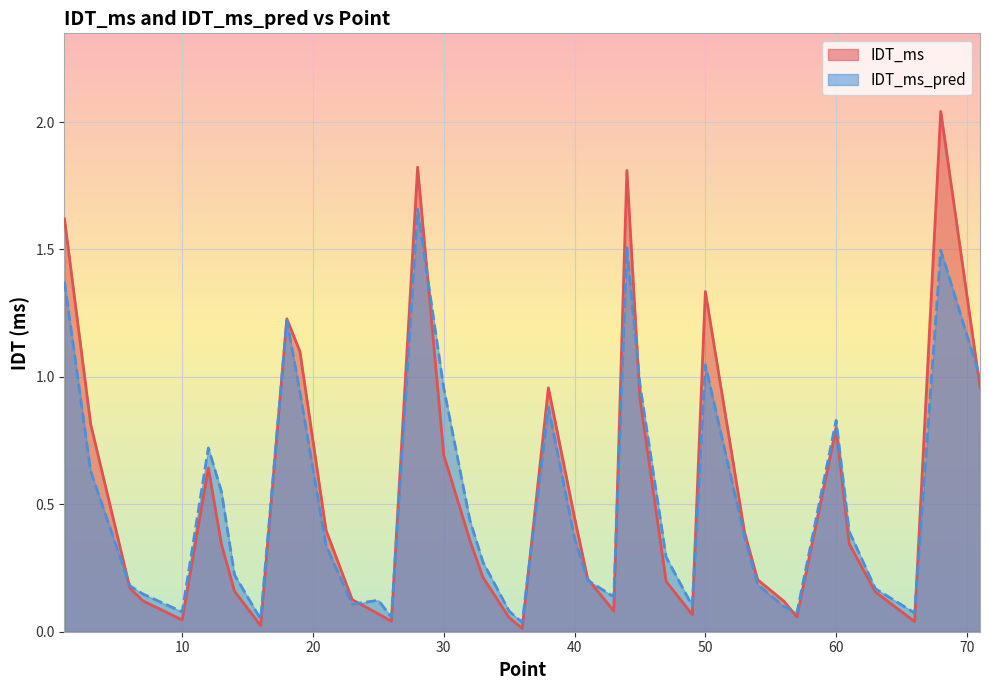

What are all the series names shown in the legend?

IDT_ms, IDT_ms_pred